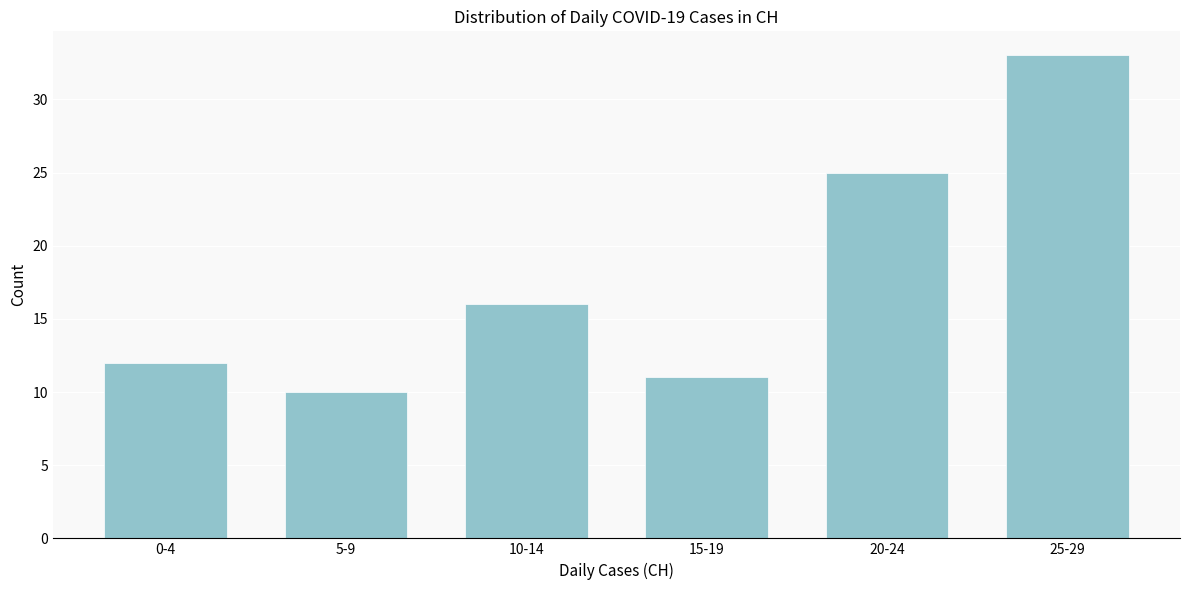

Reading left to right, list all the values displayed in this chart.

12	10	16	11	25	33